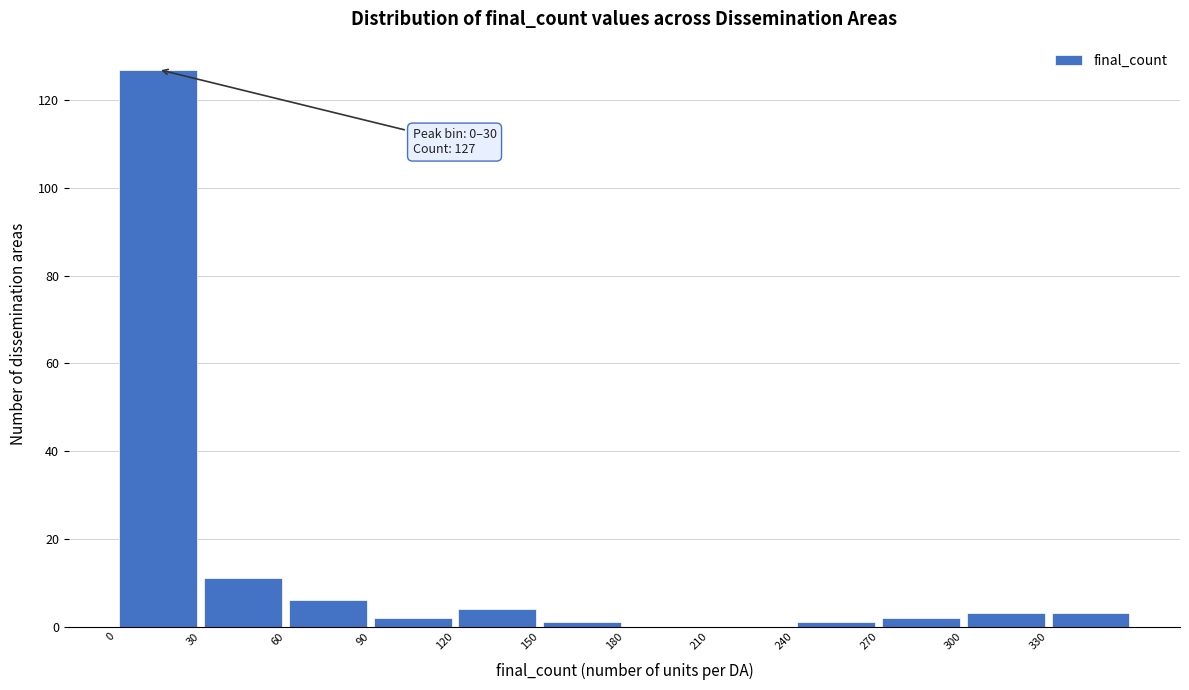

Over which range of the x-axis is the bar tallest?

0 to 30